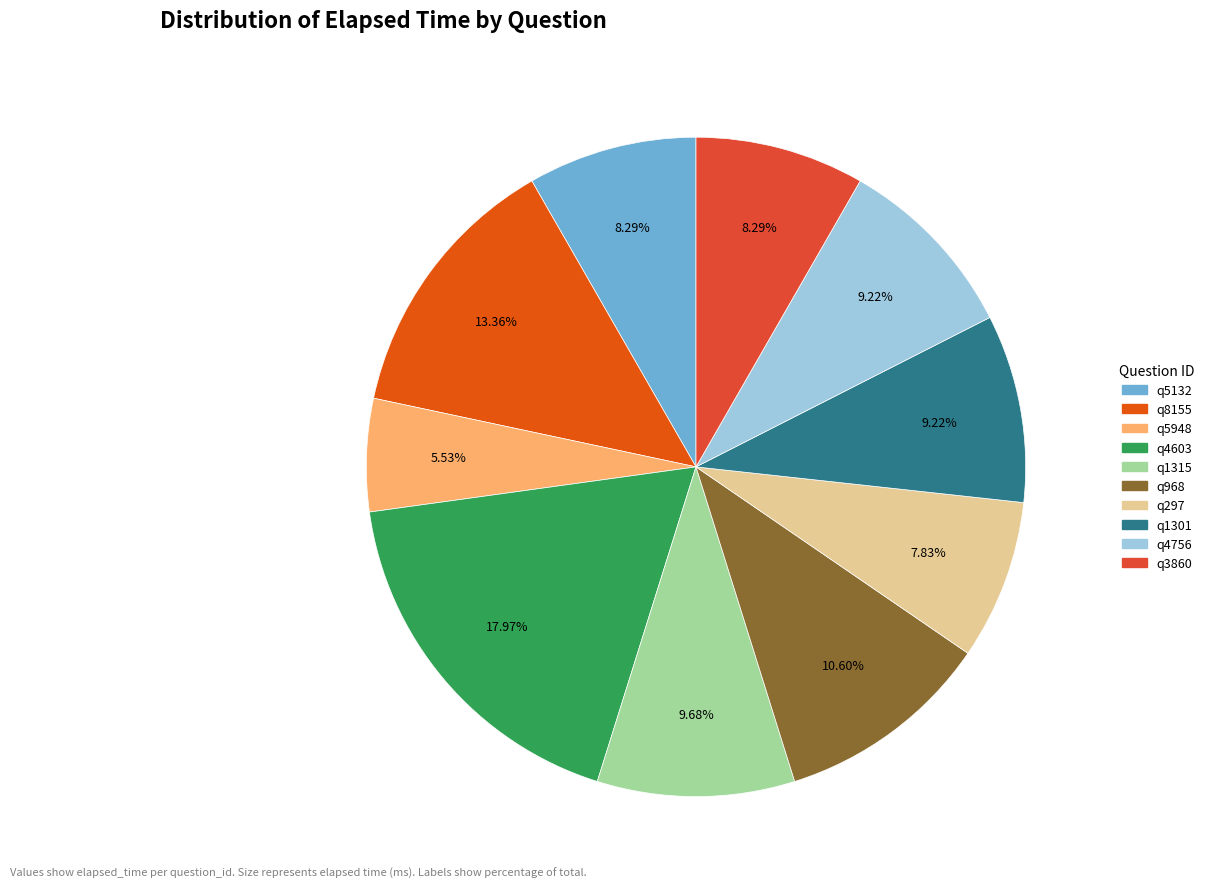

The q297 slice represents 17% of the pie. True or false?

False